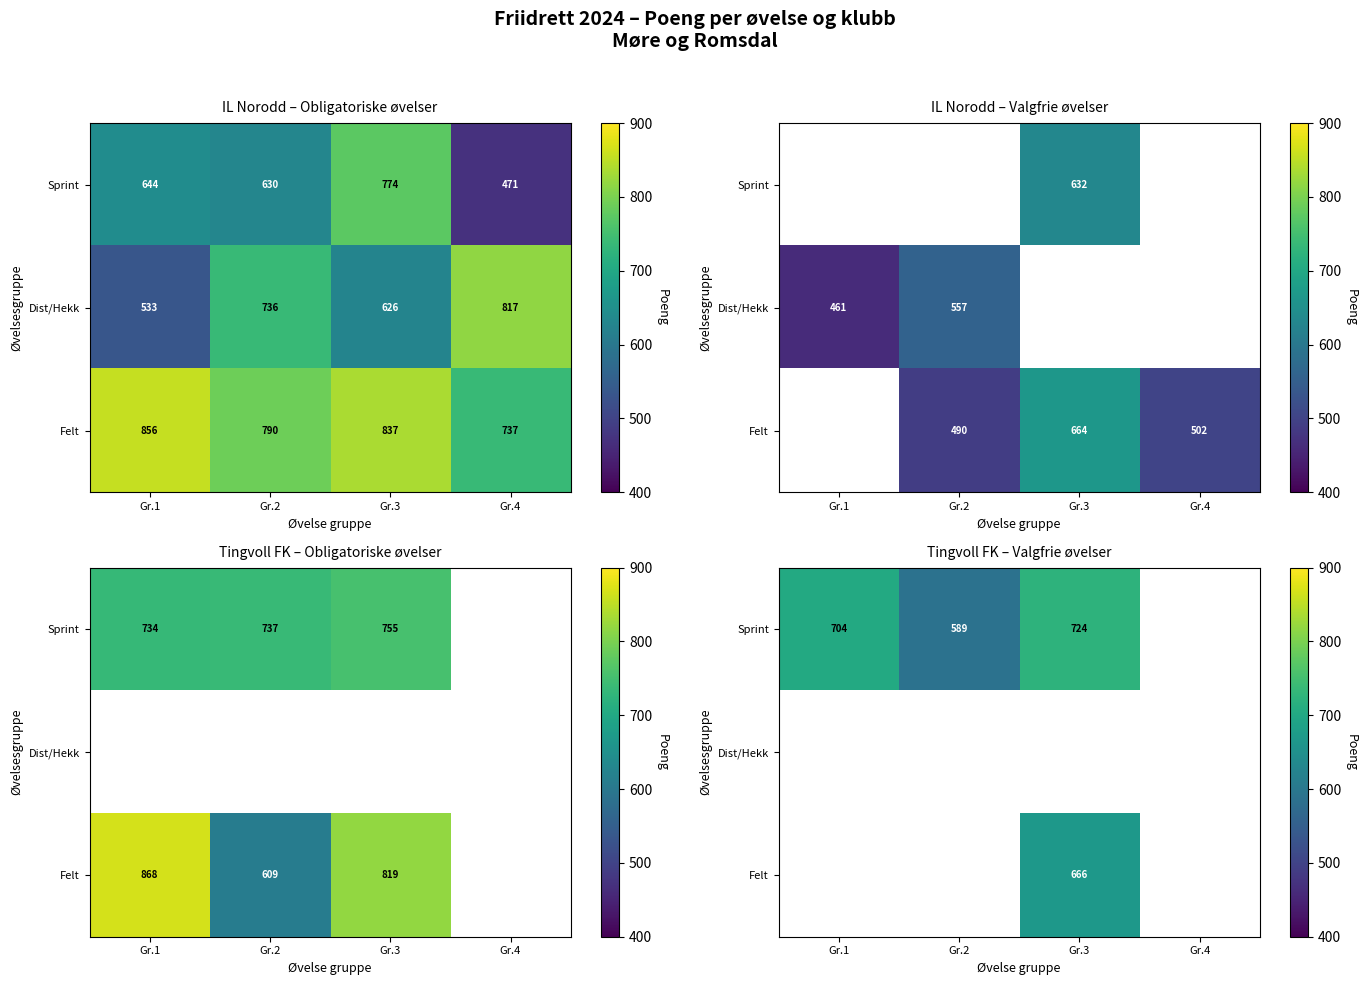

Which has a higher value, Gr.1 or Gr.2?

Gr.1